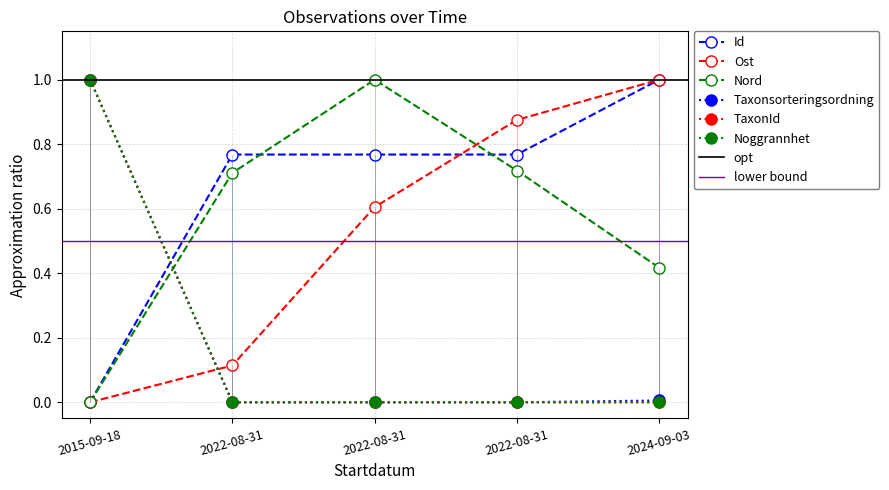

What is the label of the 5th point from the right?

2015-09-18